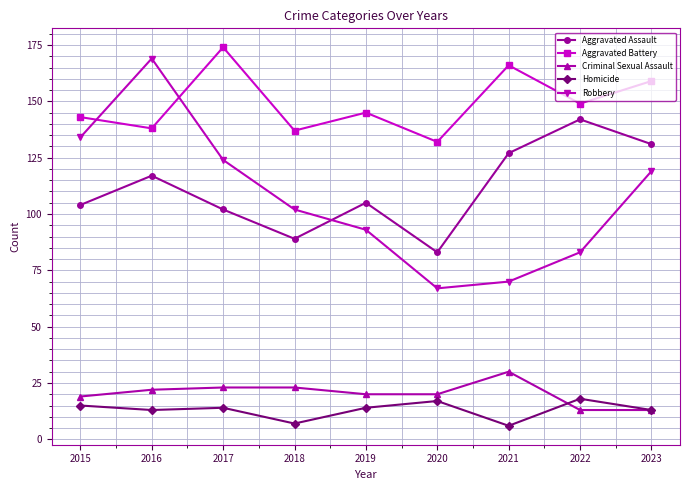

Which series has the largest range (max minus min)?

Robbery